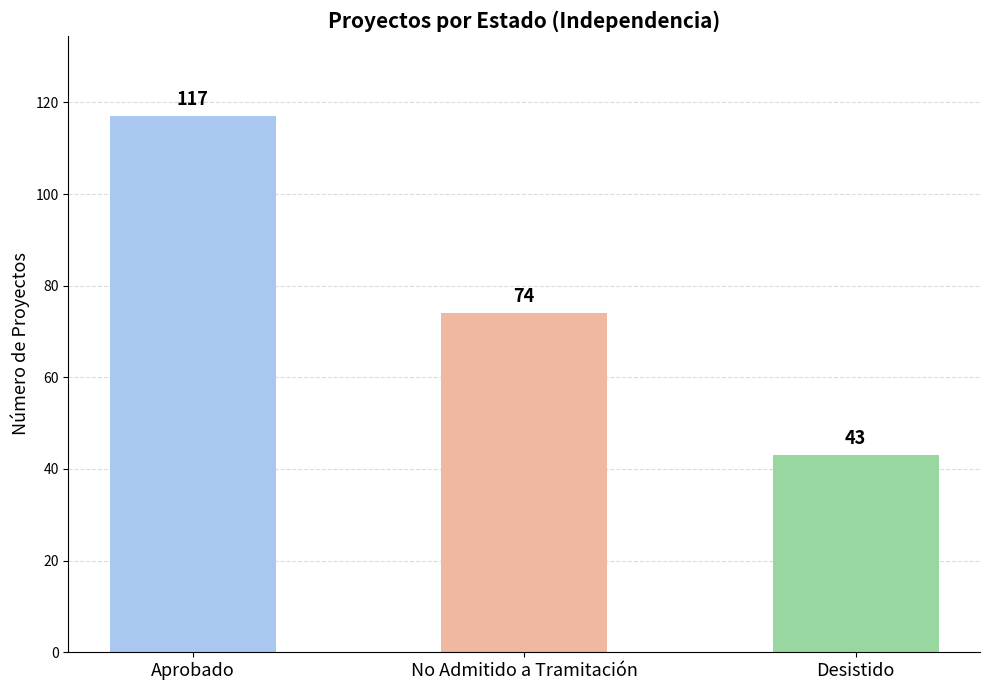

The chart shows a value of 72 at Desistido. True or false?

False